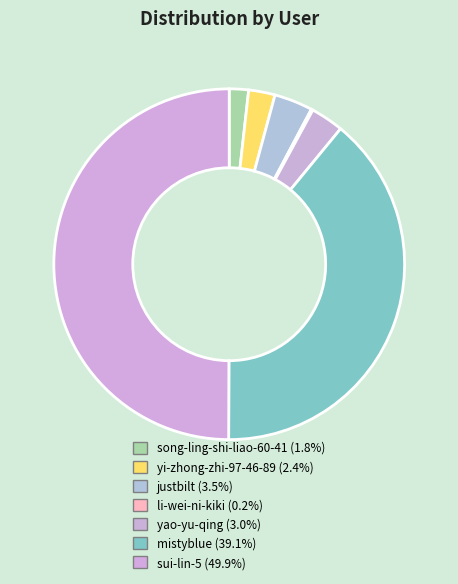

Which category has the biggest portion of the pie?

sui-lin-5